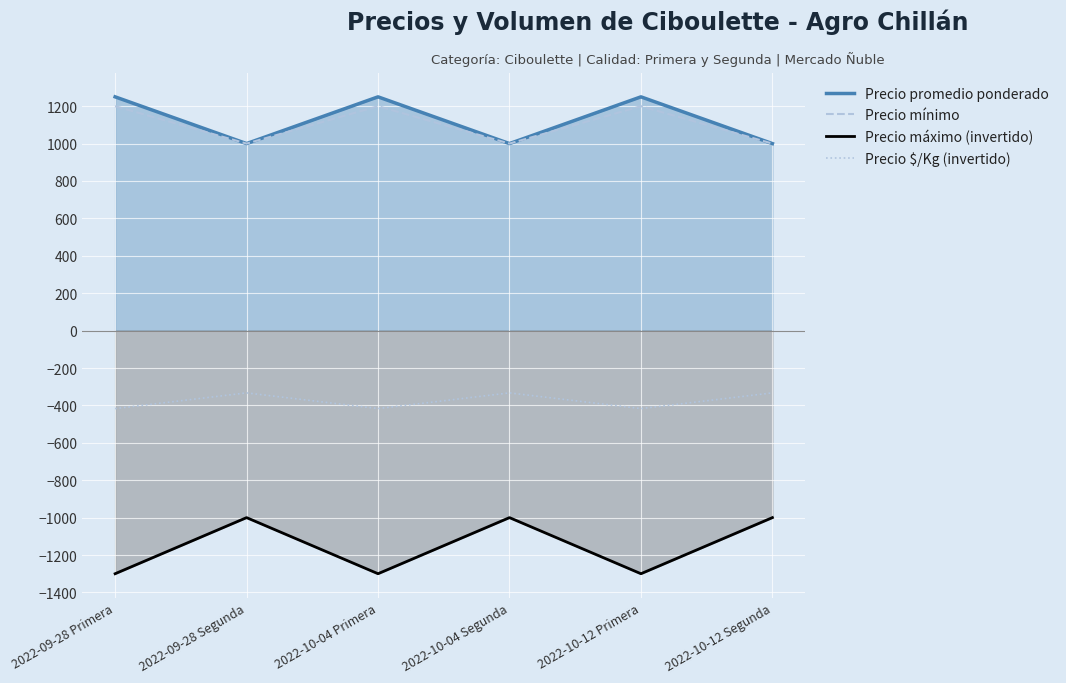

Reading right to left, extract all data points from this chart.

Precio promedio ponderado: 2022-10-12 Segunda=1000	2022-10-12 Primera=1250	2022-10-04 Segunda=1000	2022-10-04 Primera=1250	2022-09-28 Segunda=1000	2022-09-28 Primera=1250
Precio mínimo: 2022-10-12 Segunda=1000	2022-10-12 Primera=1200	2022-10-04 Segunda=1000	2022-10-04 Primera=1200	2022-09-28 Segunda=1000	2022-09-28 Primera=1200
Precio máximo (invertido): 2022-10-12 Segunda=-1000	2022-10-12 Primera=-1300	2022-10-04 Segunda=-1000	2022-10-04 Primera=-1300	2022-09-28 Segunda=-1000	2022-09-28 Primera=-1300
Precio $/Kg (invertido): 2022-10-12 Segunda=-333	2022-10-12 Primera=-417	2022-10-04 Segunda=-333	2022-10-04 Primera=-417	2022-09-28 Segunda=-333	2022-09-28 Primera=-417